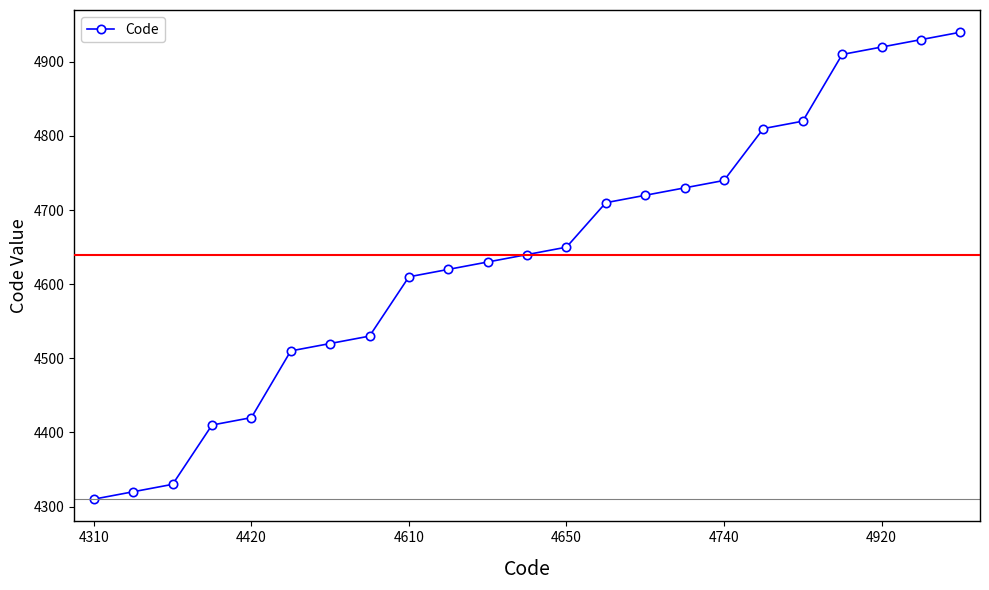

What is the maximum value shown in the chart?

4940